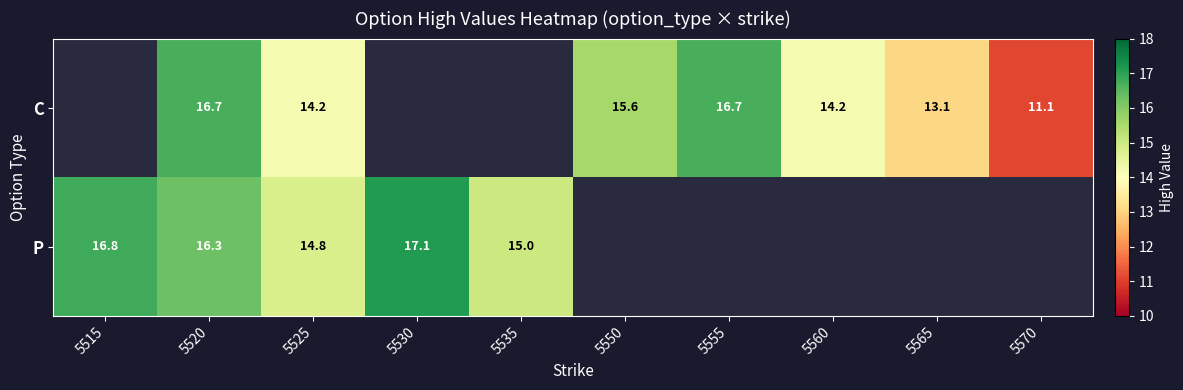

The C series shows 14.2 at 5560. True or false?

True